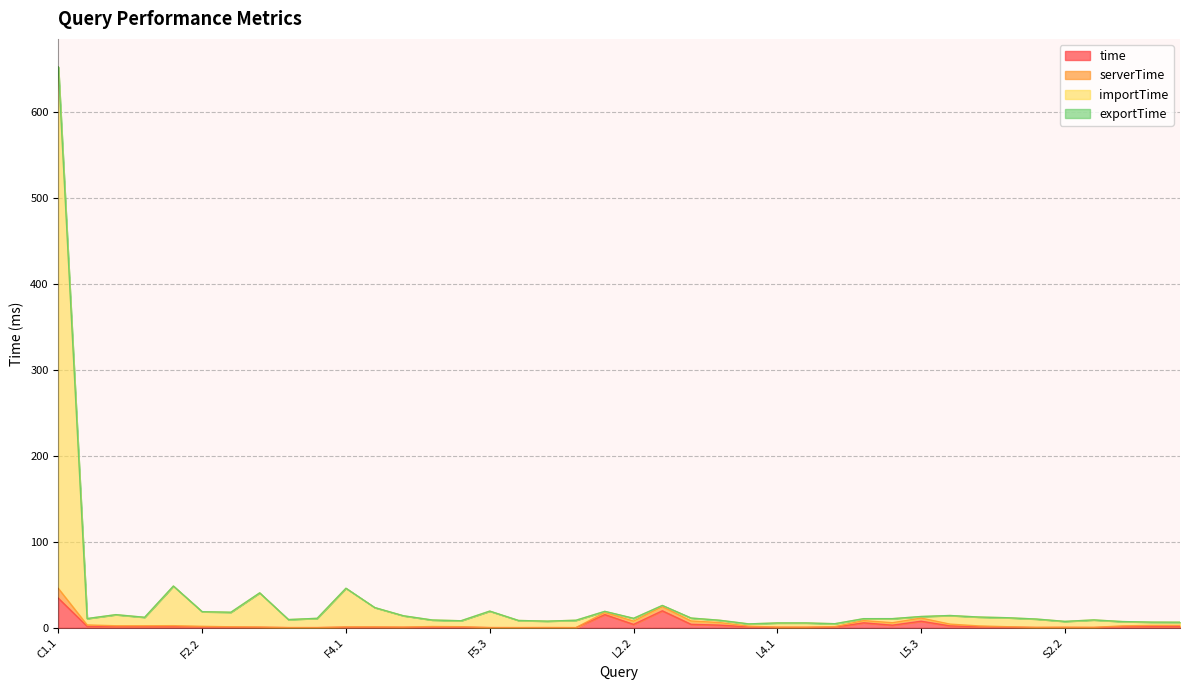

True or false: time has a value of 0.3 at F2.3.

False